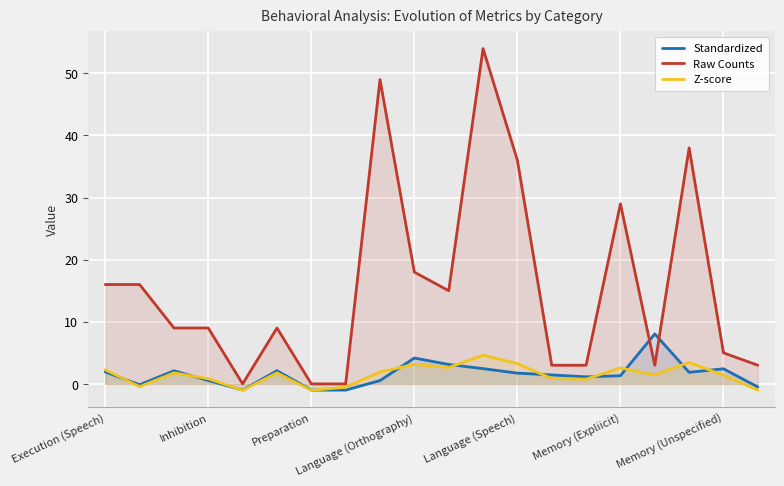

What value does the Z-score series have at 8?

1.9